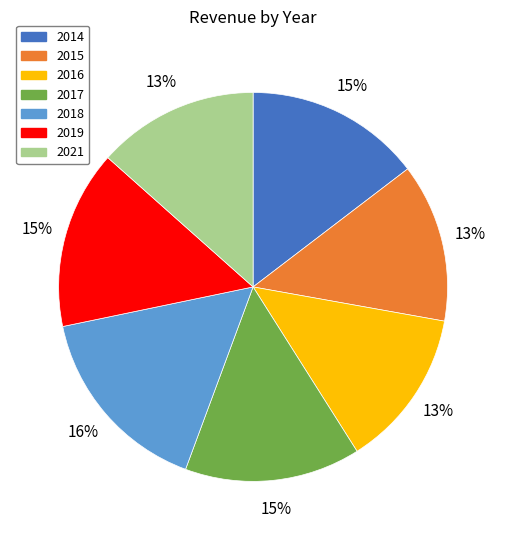

Between 2016 and 2018, which is larger?

2018